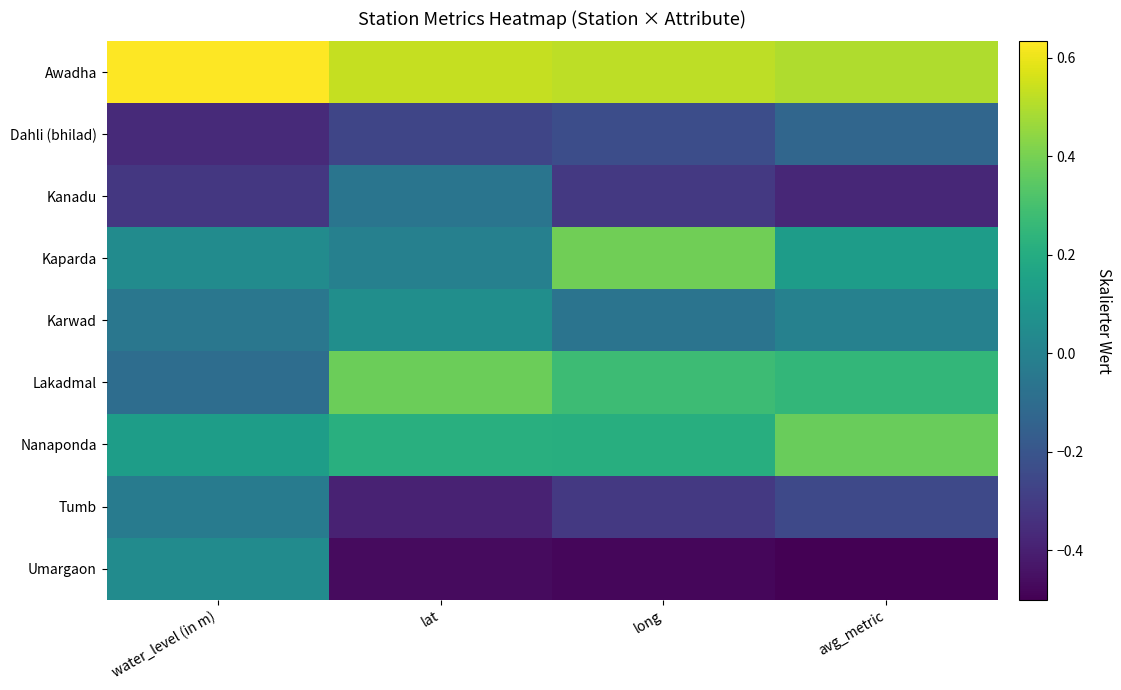

At long, list the series in order from largest to smallest.

Awadha, Kaparda, Lakadmal, Nanaponda, Karwad, Dahli (bhilad), Kanadu, Tumb, Umargaon